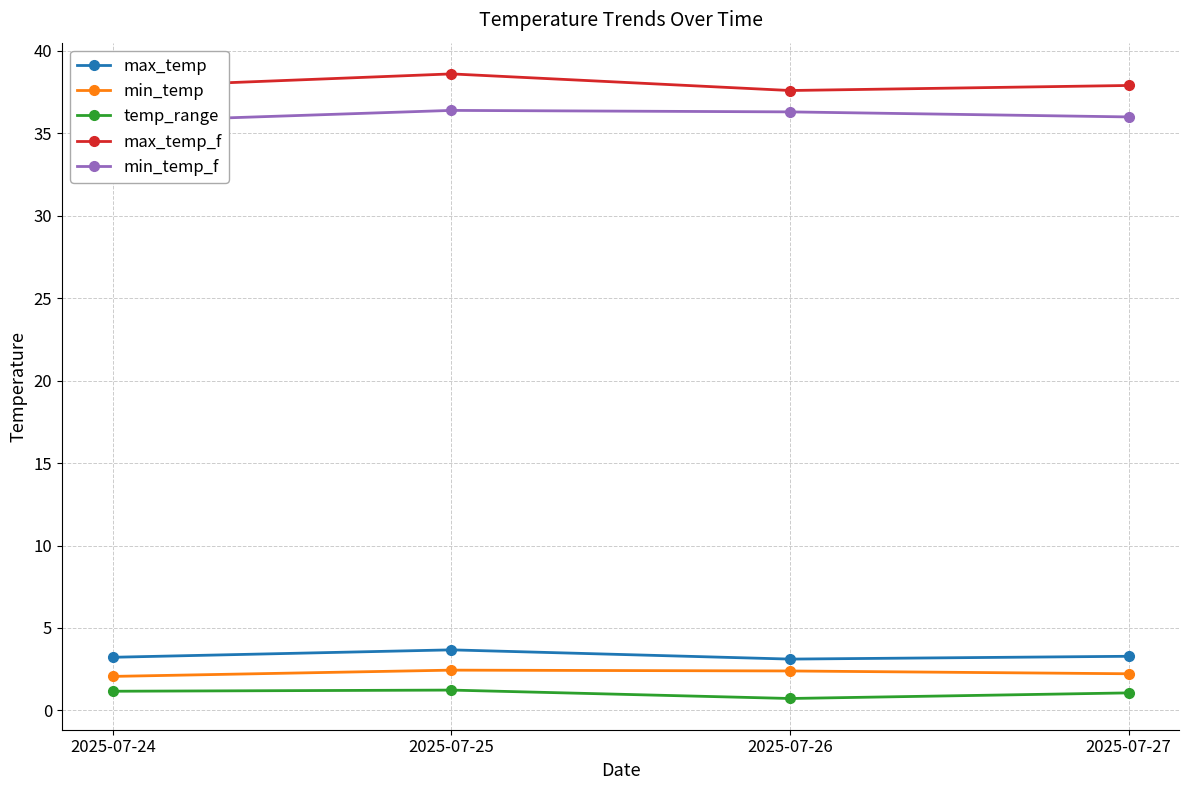

The temp_range series shows 1.9 at 2025-07-27. True or false?

False